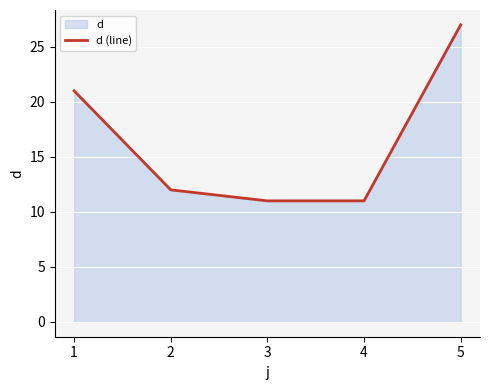

Is it true that the value at 1 is 33?

False